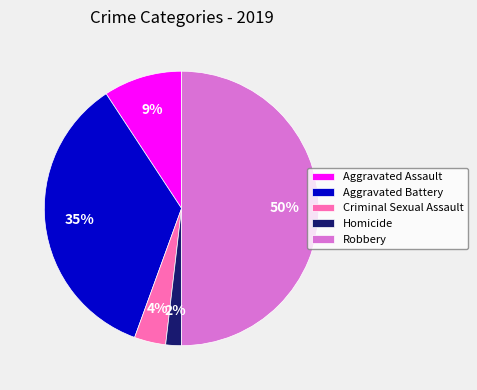

Which has a higher value, Criminal Sexual Assault or Robbery?

Robbery